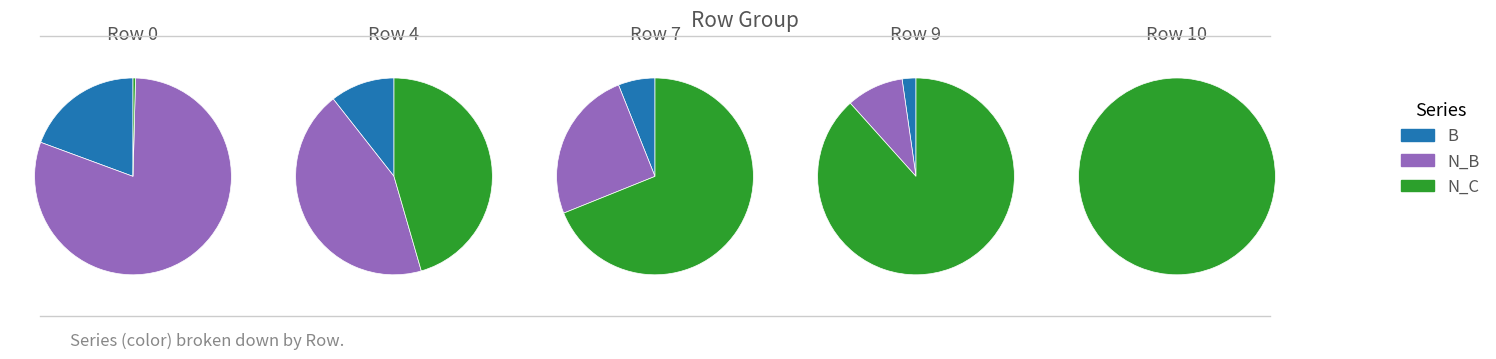

Is it true that 4 is 1% of the pie?

False